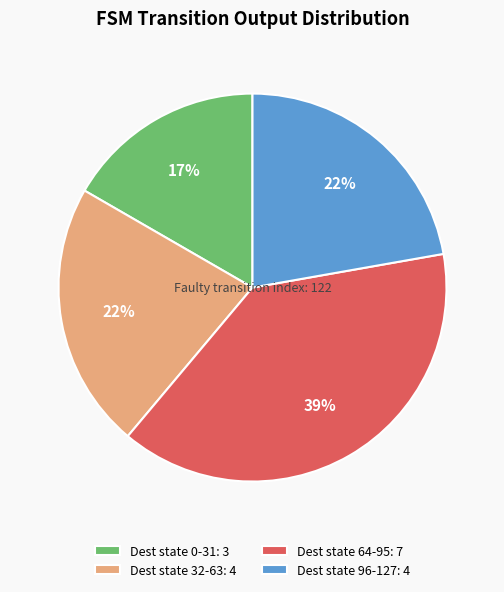

How many slices are in this pie chart?

4